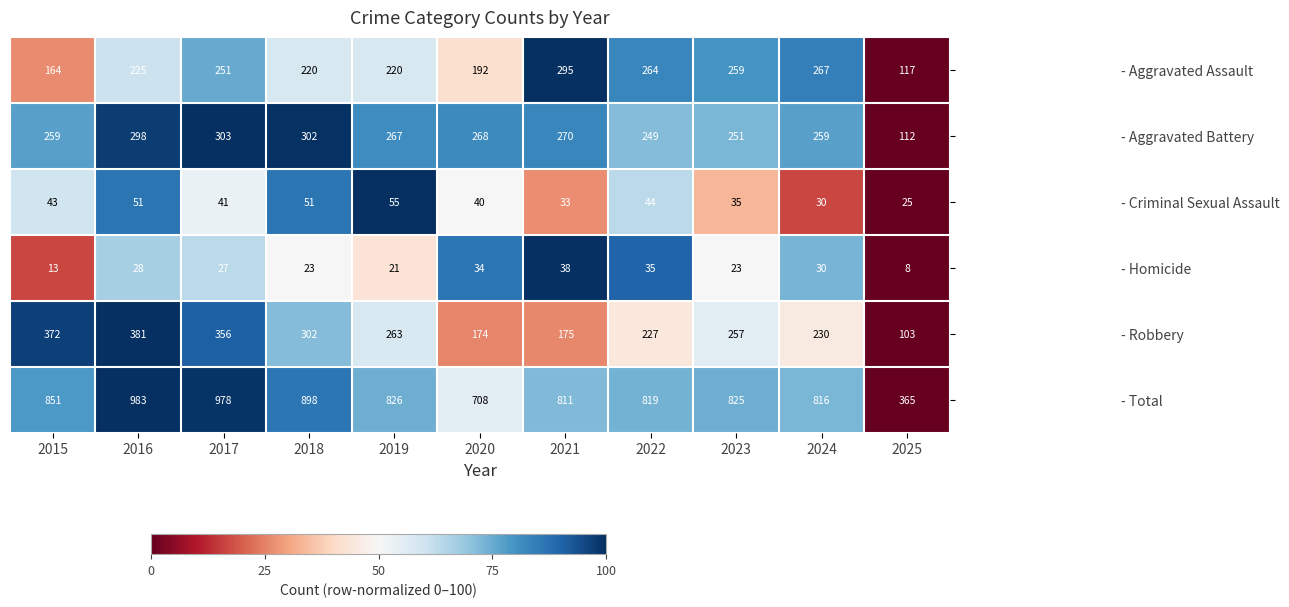

At 2021, list the series in order from largest to smallest.

- Total, - Aggravated Assault, - Aggravated Battery, - Robbery, - Homicide, - Criminal Sexual Assault